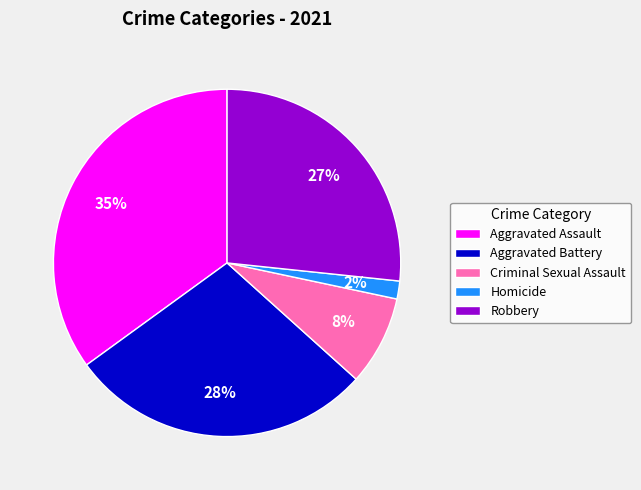

How many segments does this pie chart have?

5